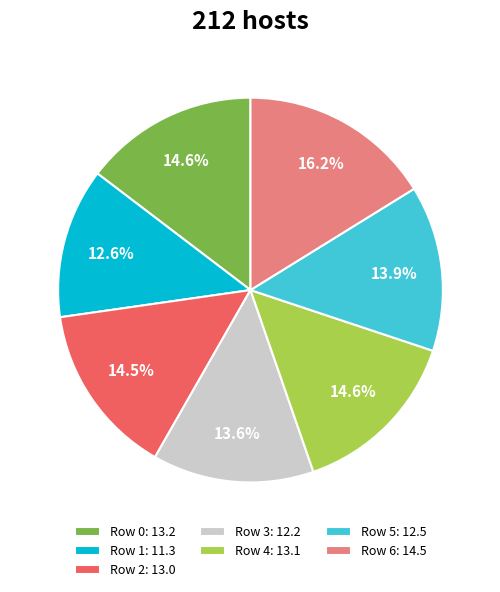

True or false: Row 2 accounts for 29% of the total.

False